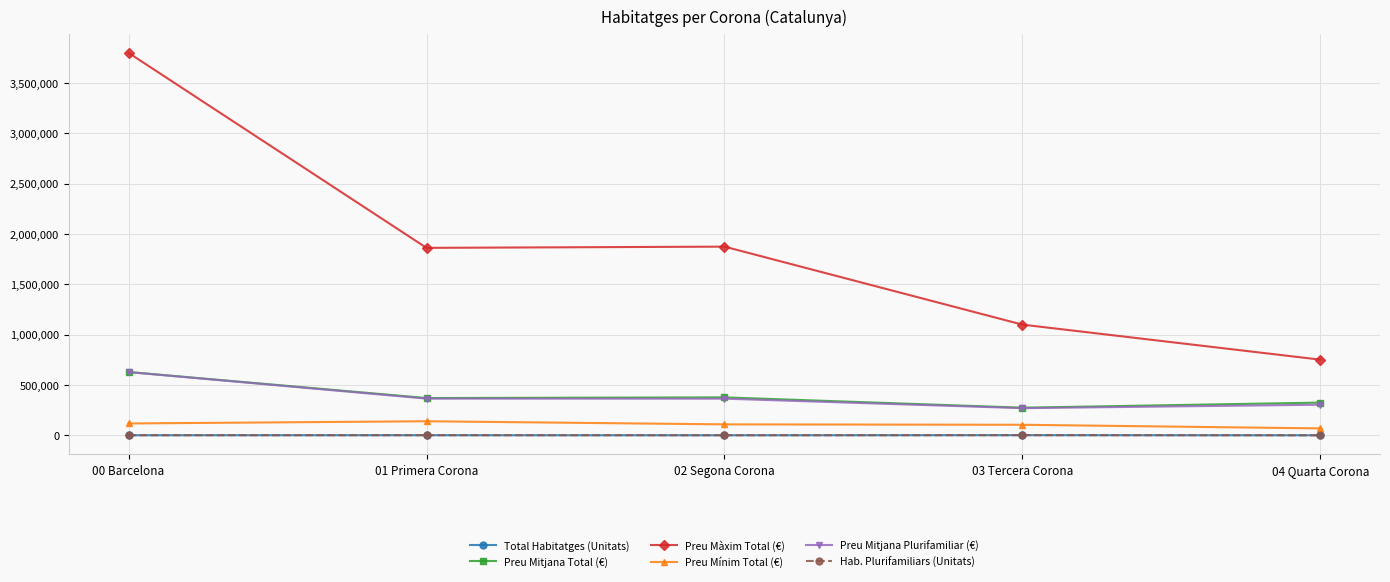

True or false: Preu Màxim Total (€) has more than 1 points higher than both neighbors.

False